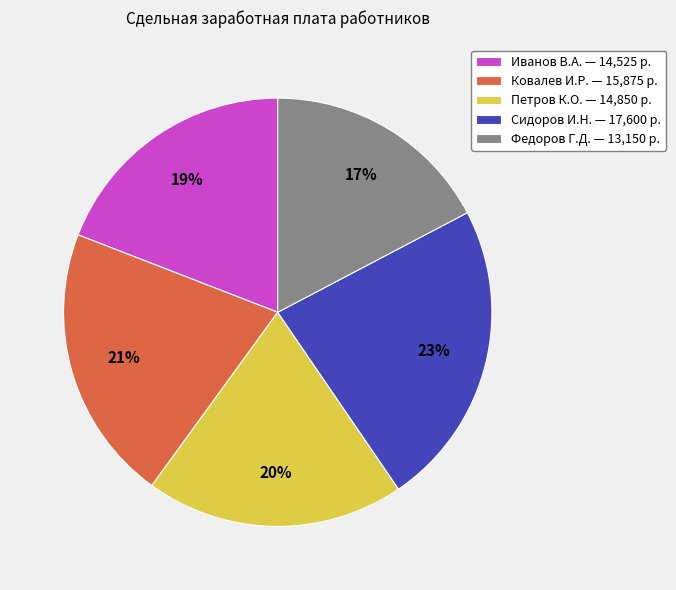

What is the largest slice in the pie chart?

Сидоров И.Н.